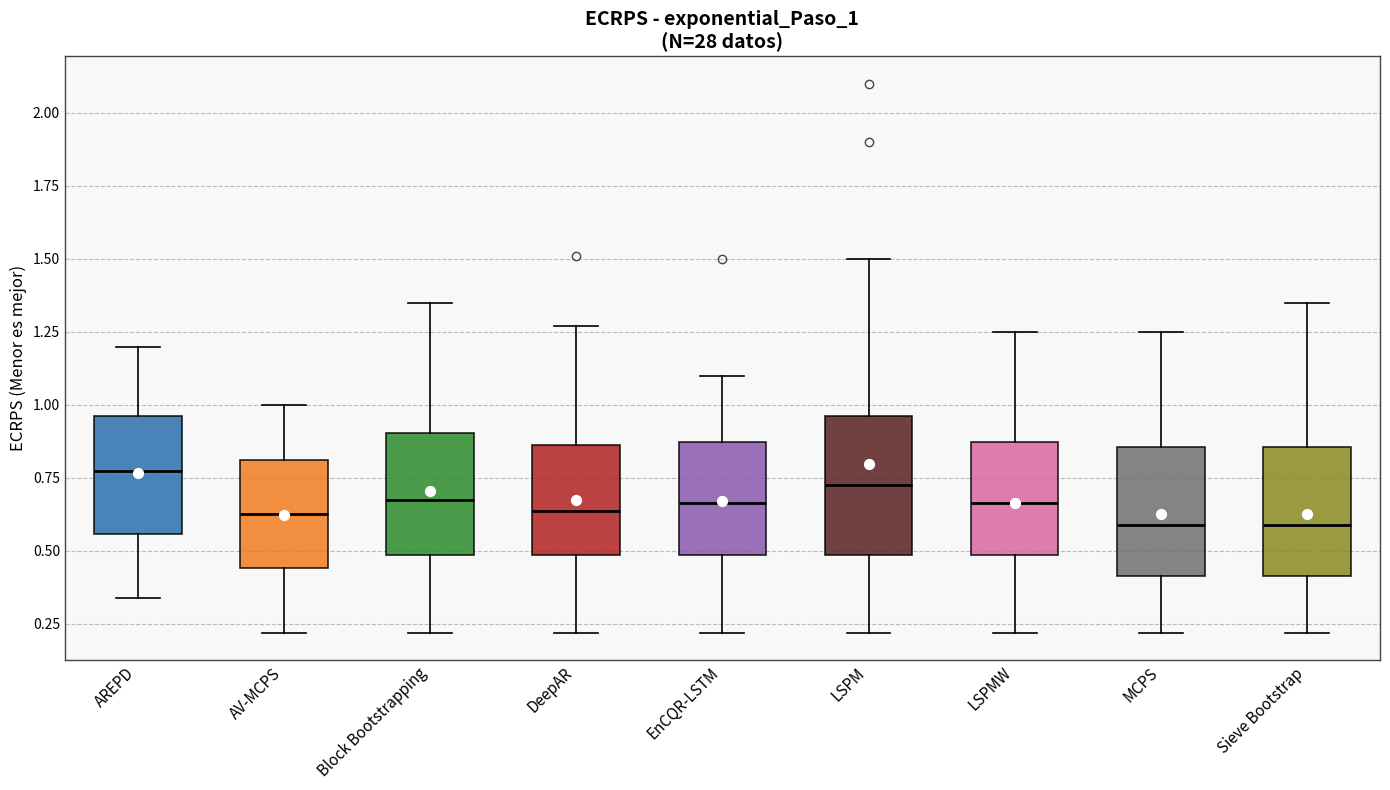

Which box's median line is the highest?

AREPD